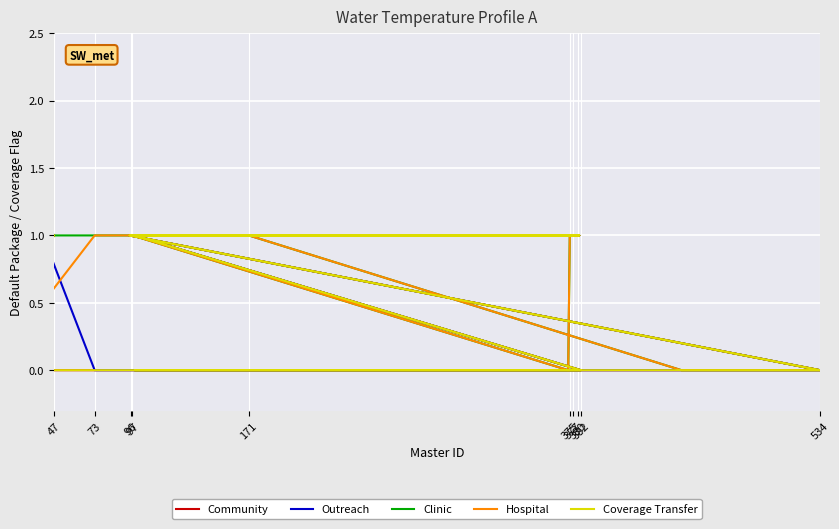

The value of Clinic at 382 is 0. True or false?

True